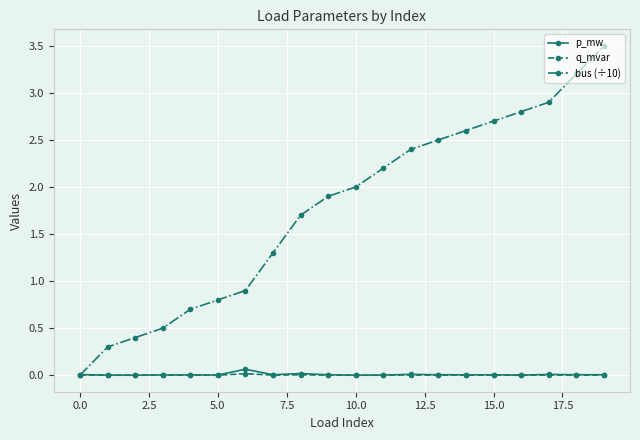

Does the chart display data point markers on the line(s)?

Yes